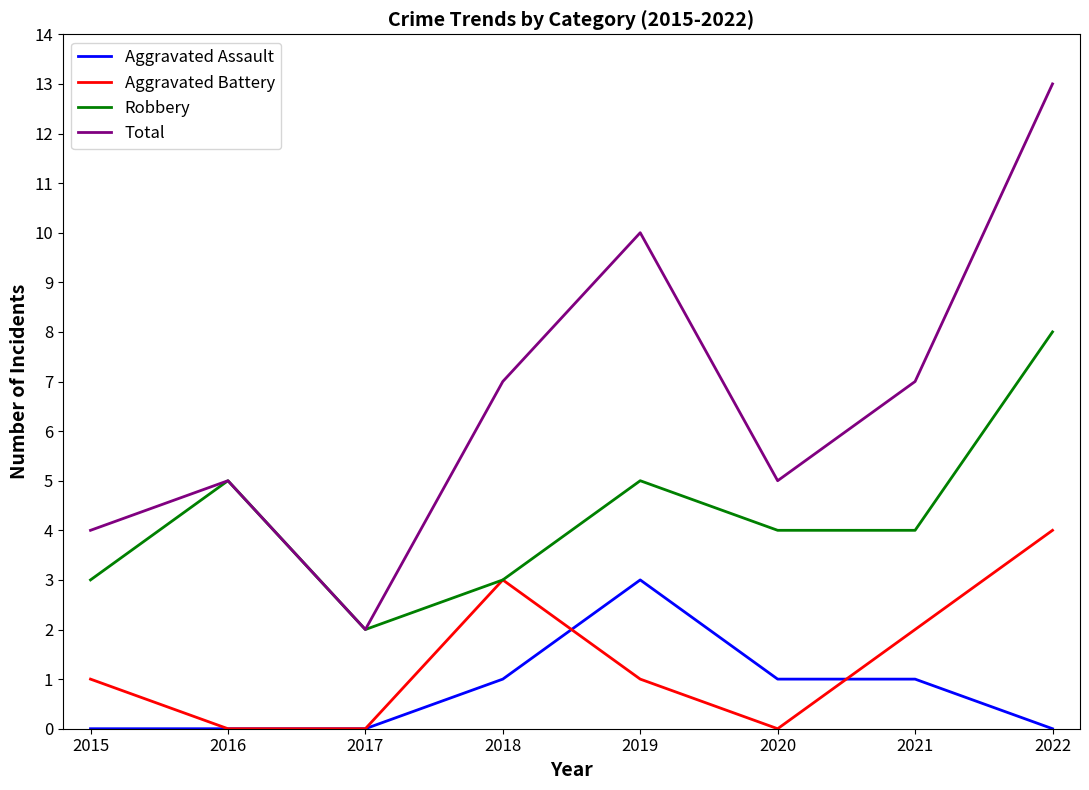

Which series has the largest range (max minus min)?

Total